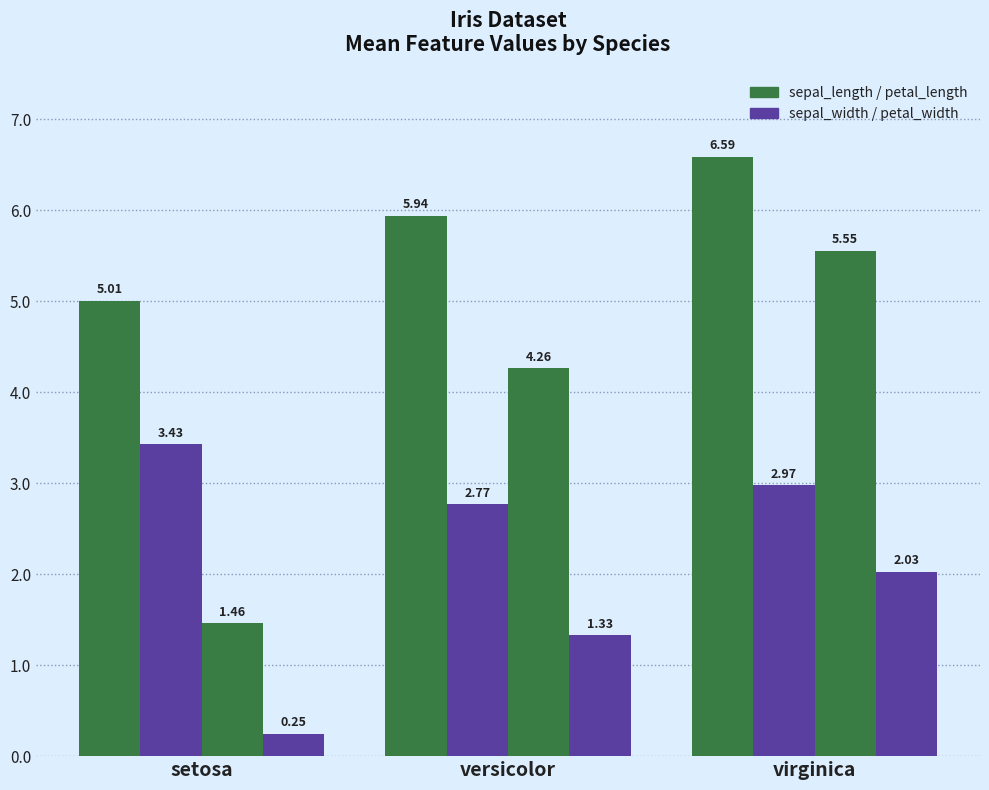

How many bars are there in total?

12